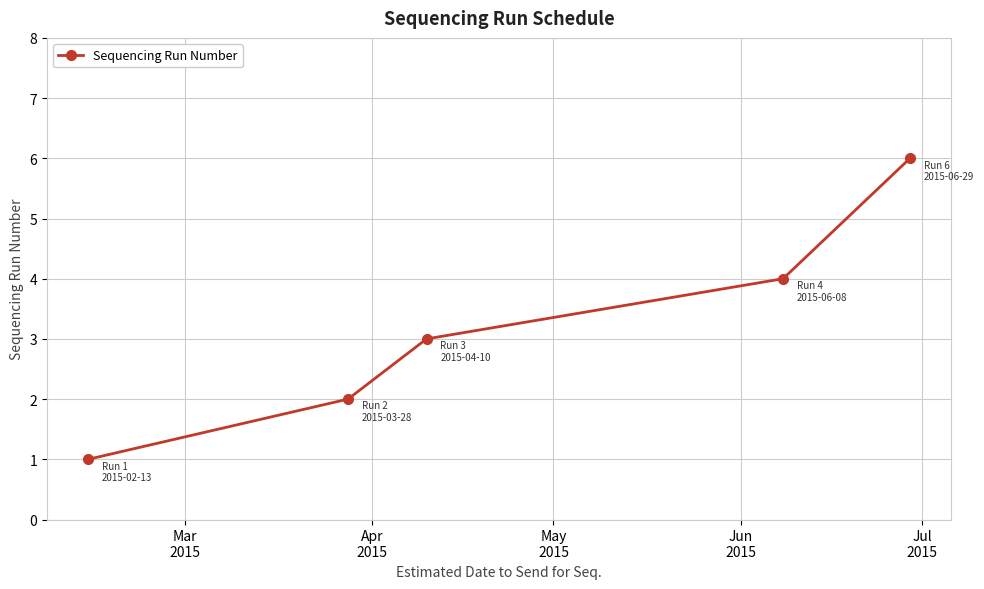

What is the value of the 5th point from the left?

6